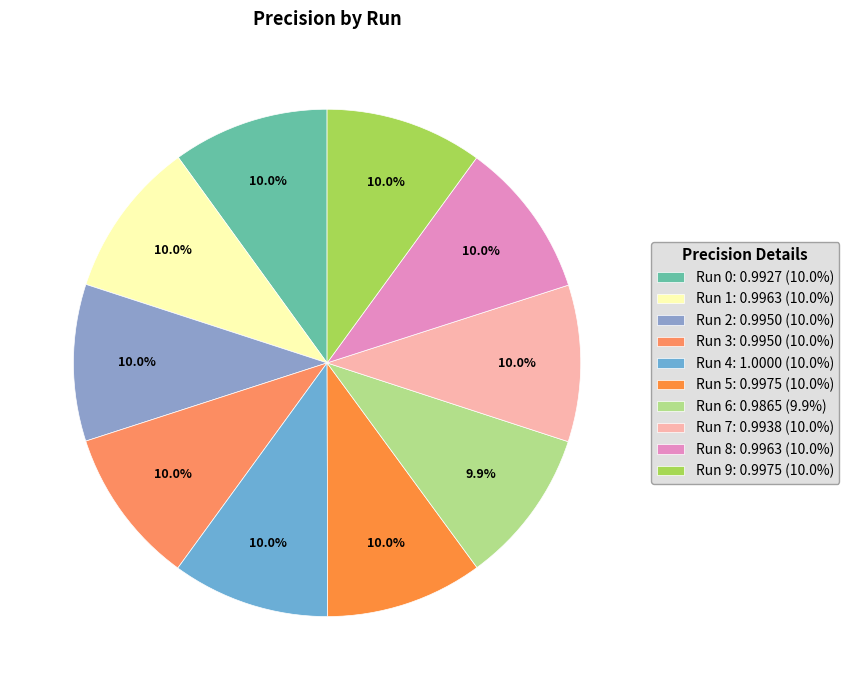

Count the number of slices in the pie.

10